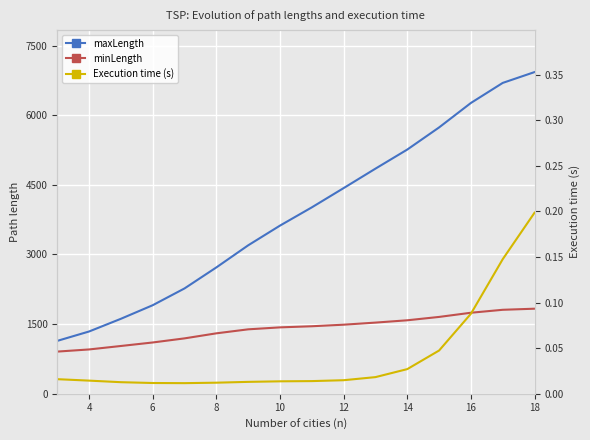

How many data points in minLength are less than 1452?

8